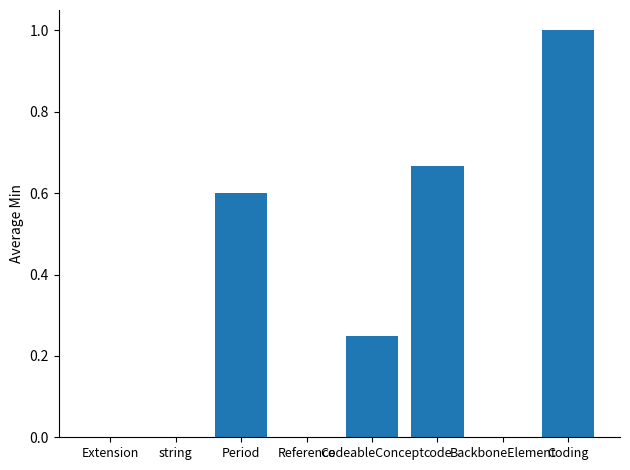

What is the maximum value shown in the chart?

1.0